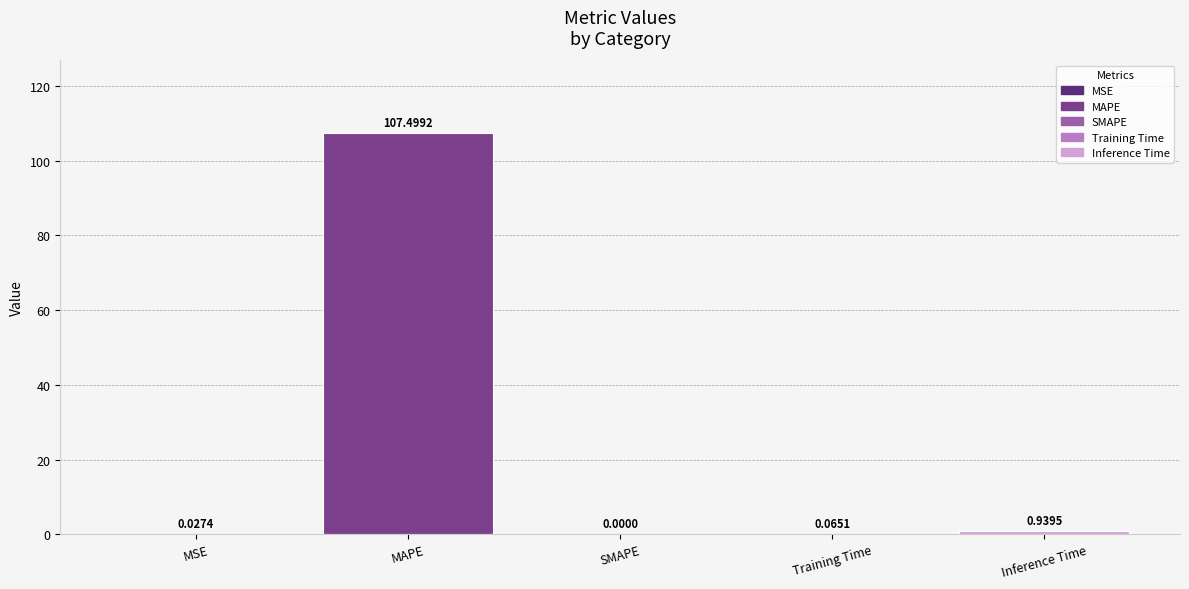

Count the number of categories in the chart.

5